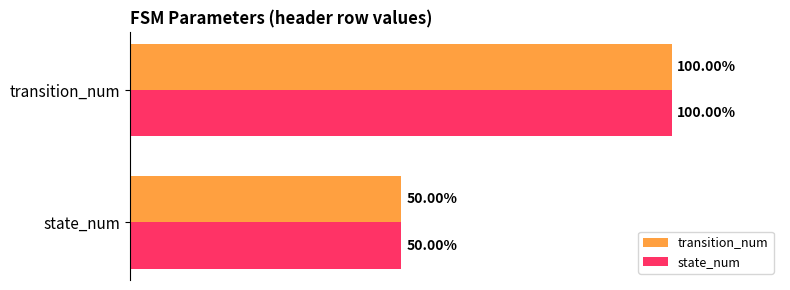

Where is state_num nearest to the value 75?

state_num